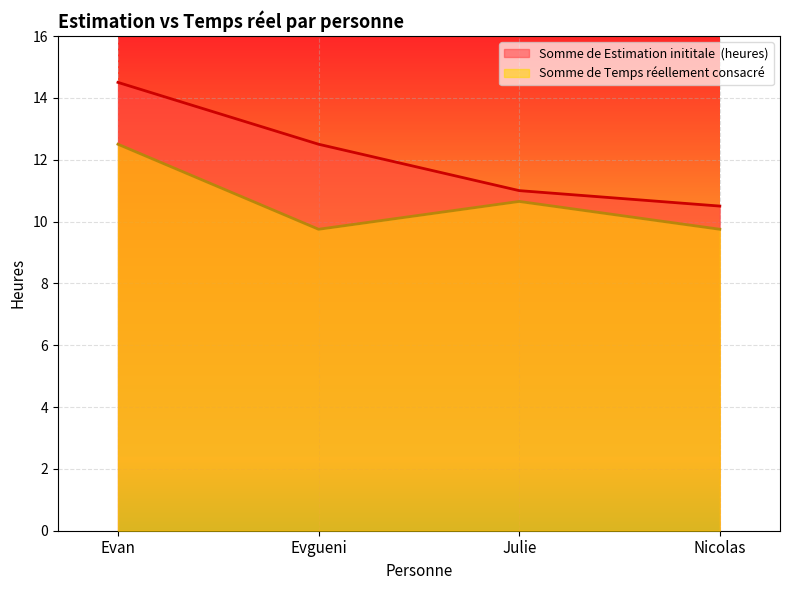

At which category is the sum across all series the highest?

Evan